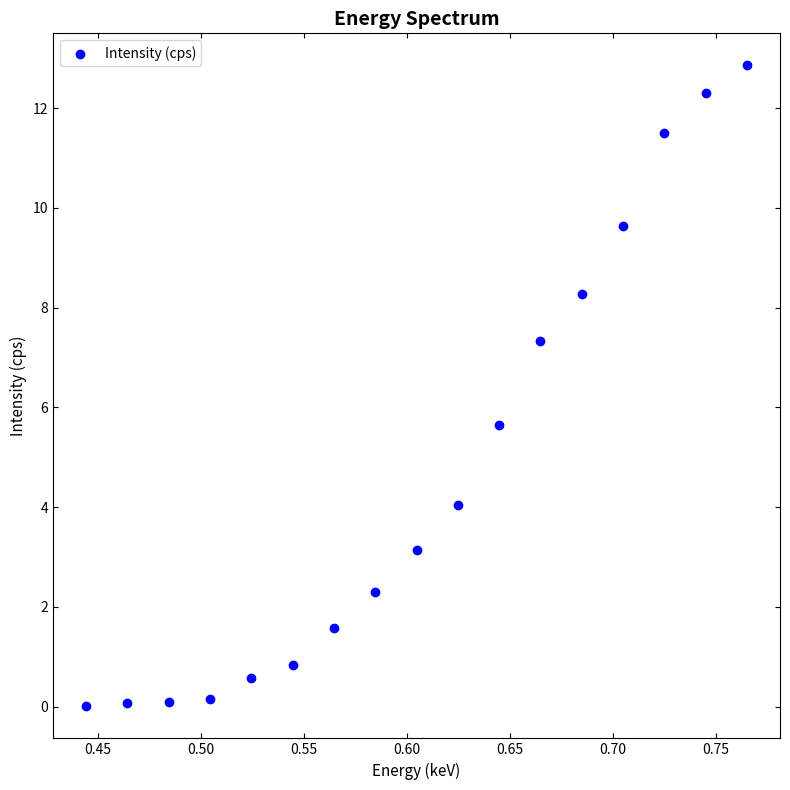

What Y value in the scatter plot is closest to 6?

5.6